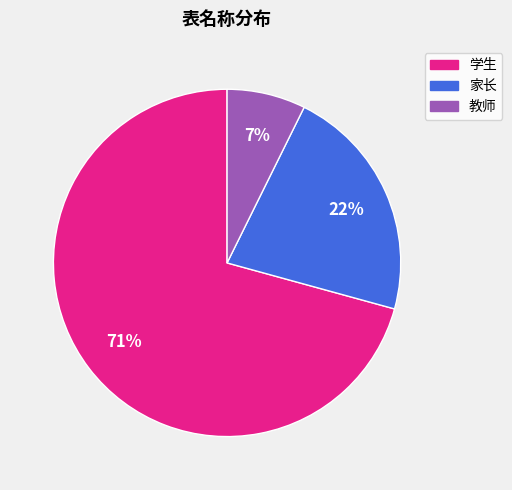

To the nearest percent, what is the average slice percentage?

33%